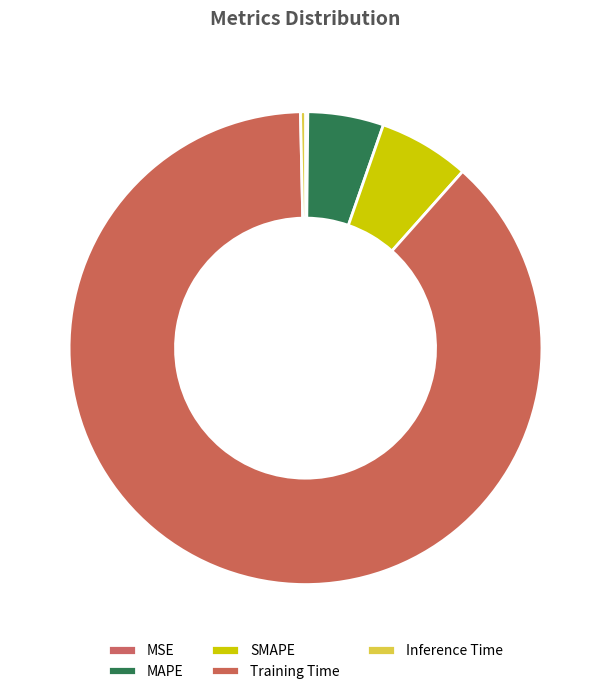

Is it true that MSE is 12% of the pie?

False